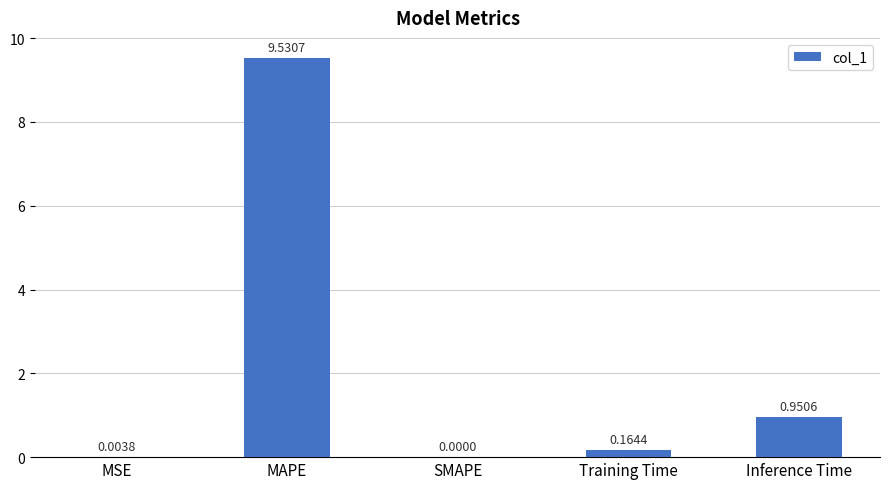

Which category has the highest value across all series?

MAPE